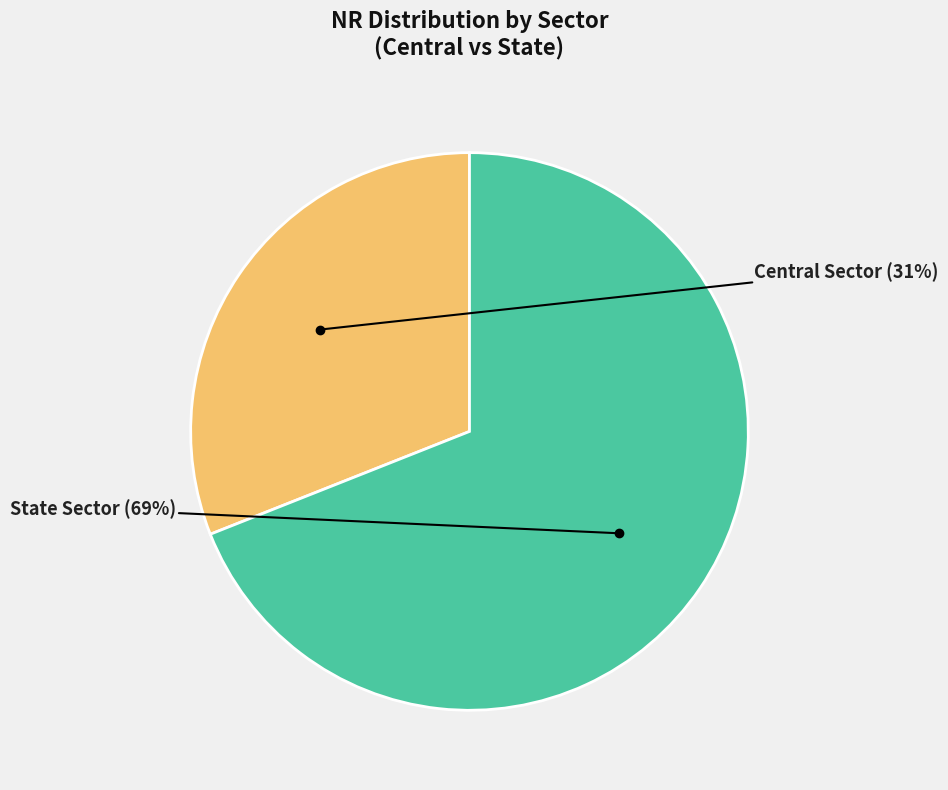

What is the ratio of the value at Central Sector to the value at State Sector?

0.4